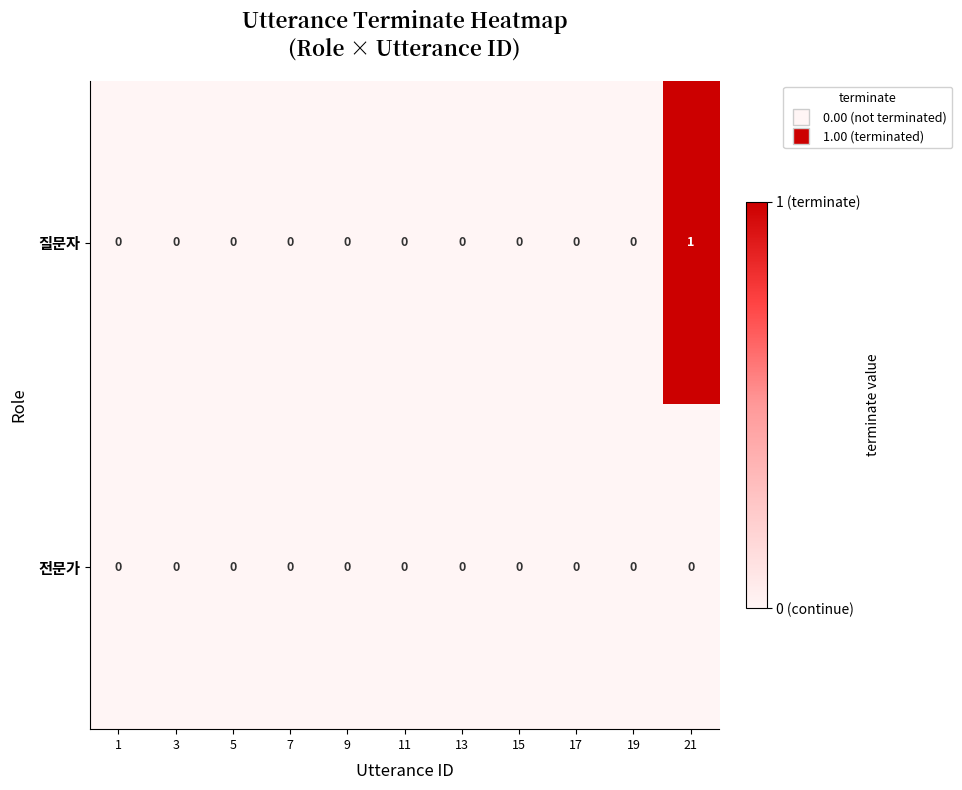

Which series has the widest spread of values?

질문자